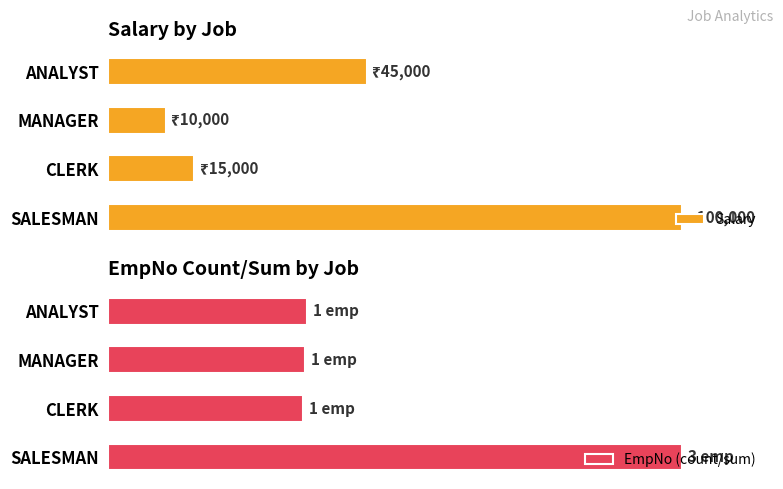

How many bars are there in each group?

2